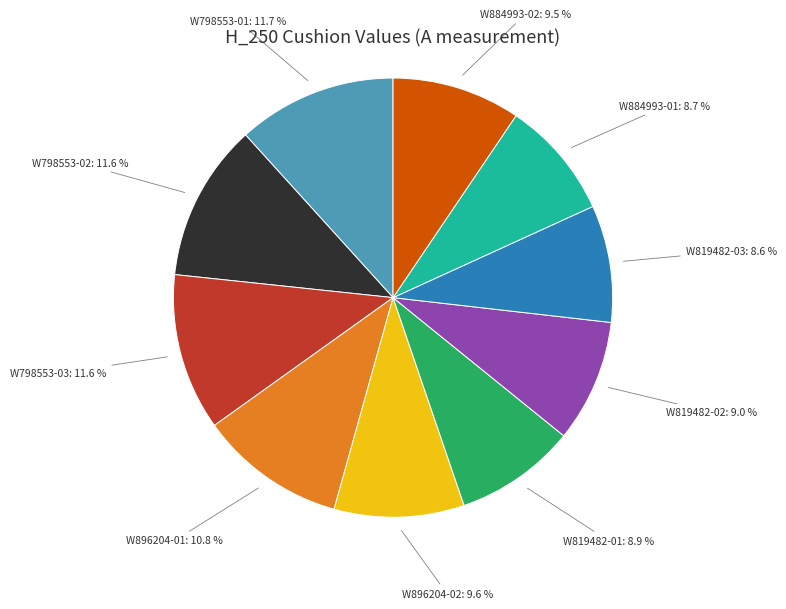

Is there a majority slice in this chart?

No